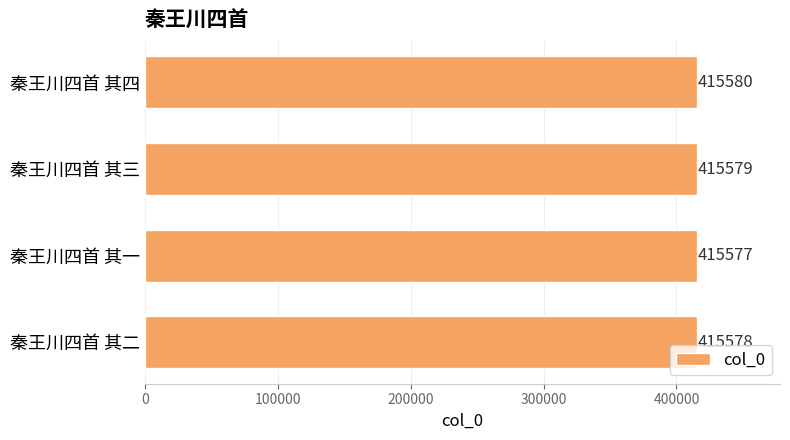

What is the change in value from 秦王川四首 其三 to 秦王川四首 其四?

+1